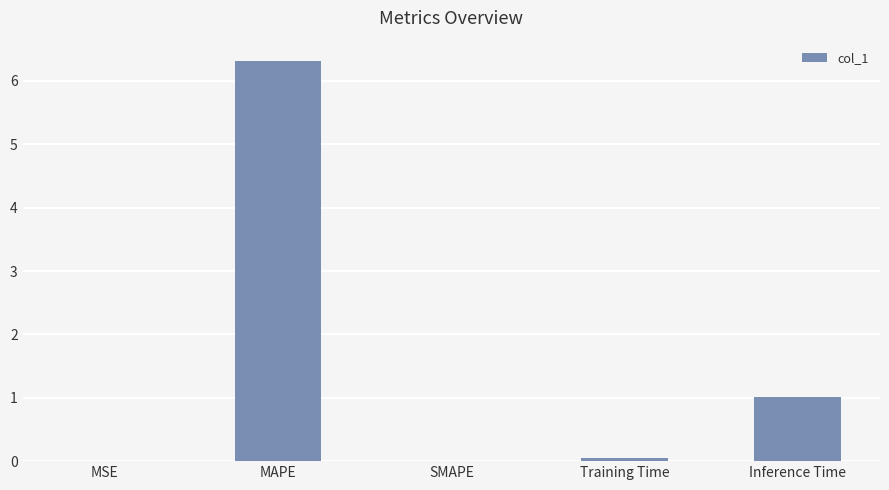

The chart shows a value of 6.3 at MAPE. True or false?

True